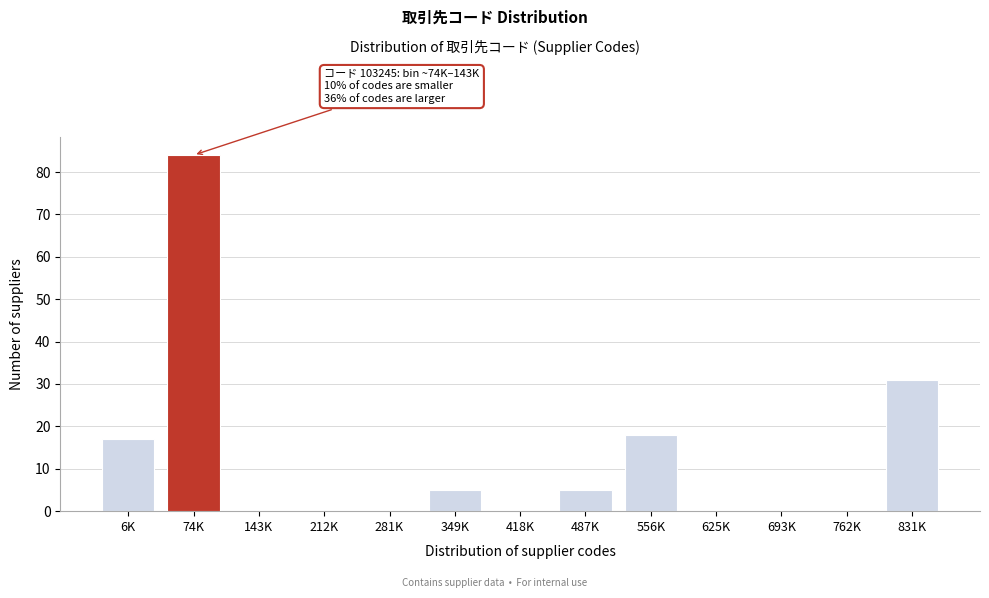

Reading right to left, list all the values displayed in this chart.

831K=31	762K=0	693K=0	625K=0	556K=18	487K=5	418K=0	349K=5	281K=0	212K=0	143K=0	74K=84	6K=17